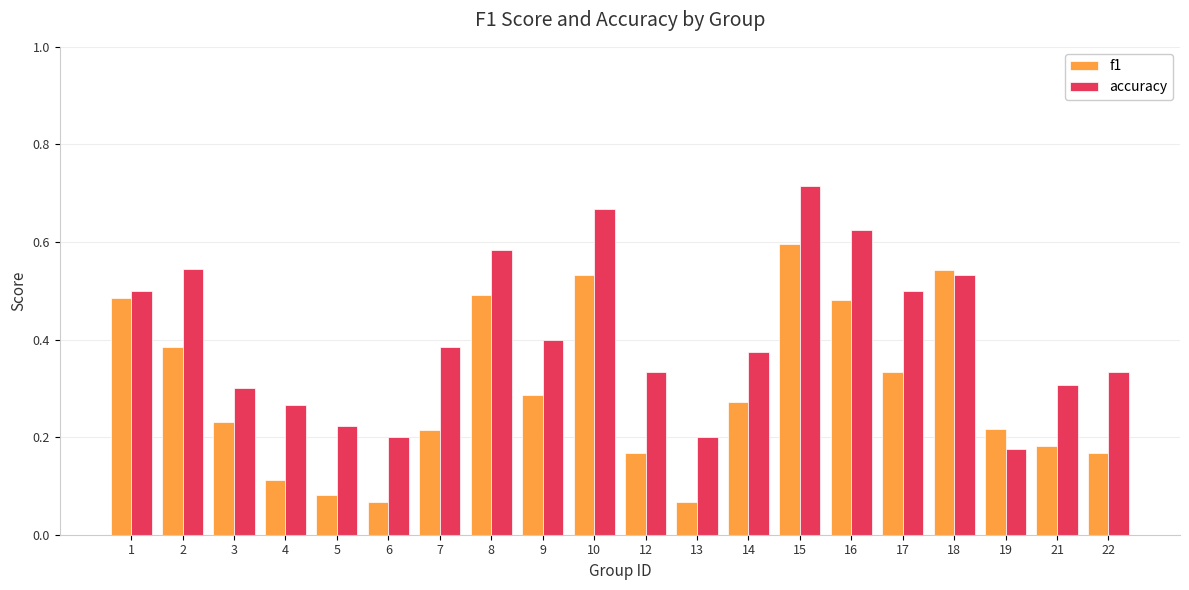

Which category has the highest value in the accuracy series?

15